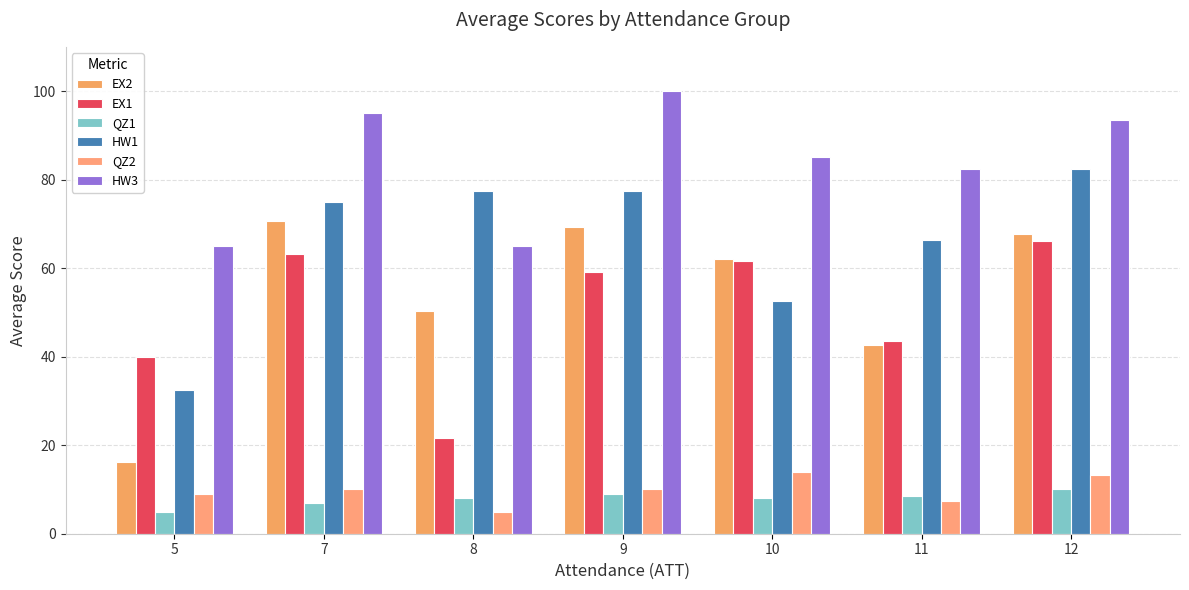

Where is HW3 nearest to the value 82?

11